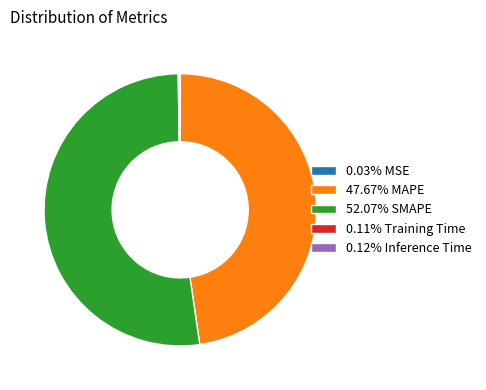

Combined, do 47.67% MAPE and 52.07% SMAPE account for over 50%?

Yes